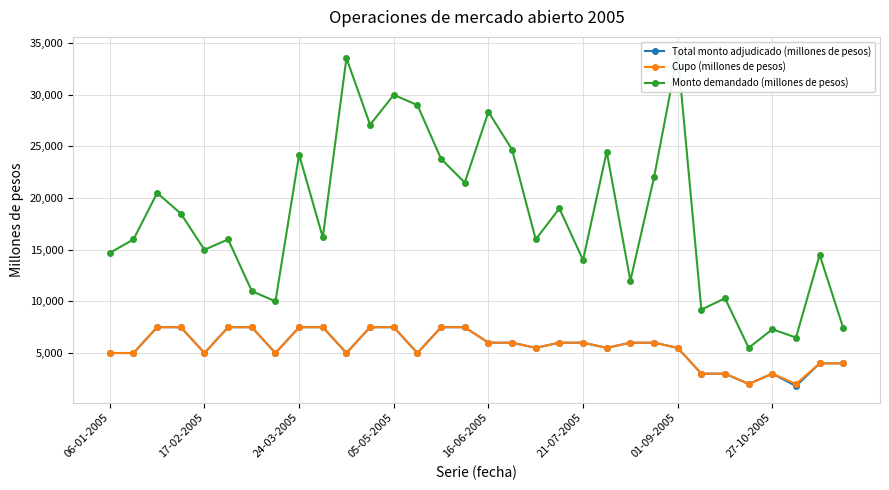

What is the value of the Cupo (millones de pesos) point at the 19th from the left?

5500